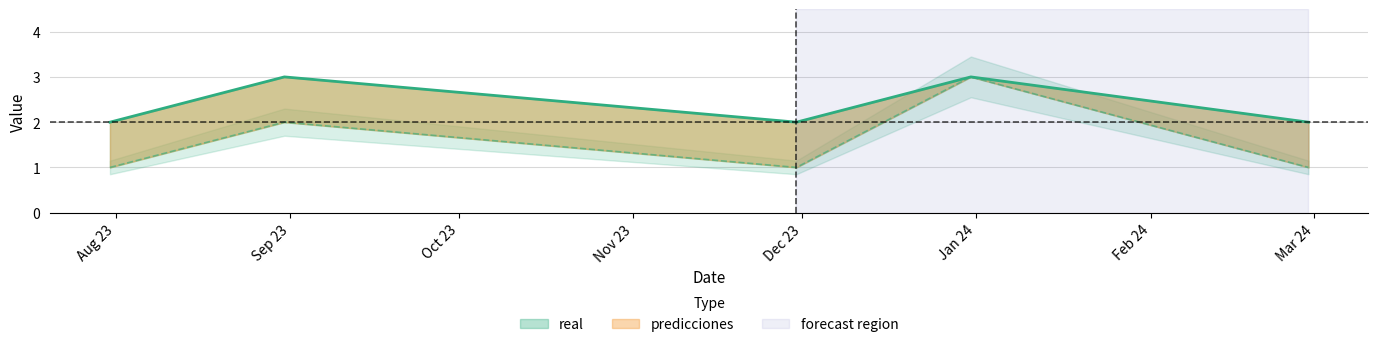

How many real values are between 2 and 3?

5